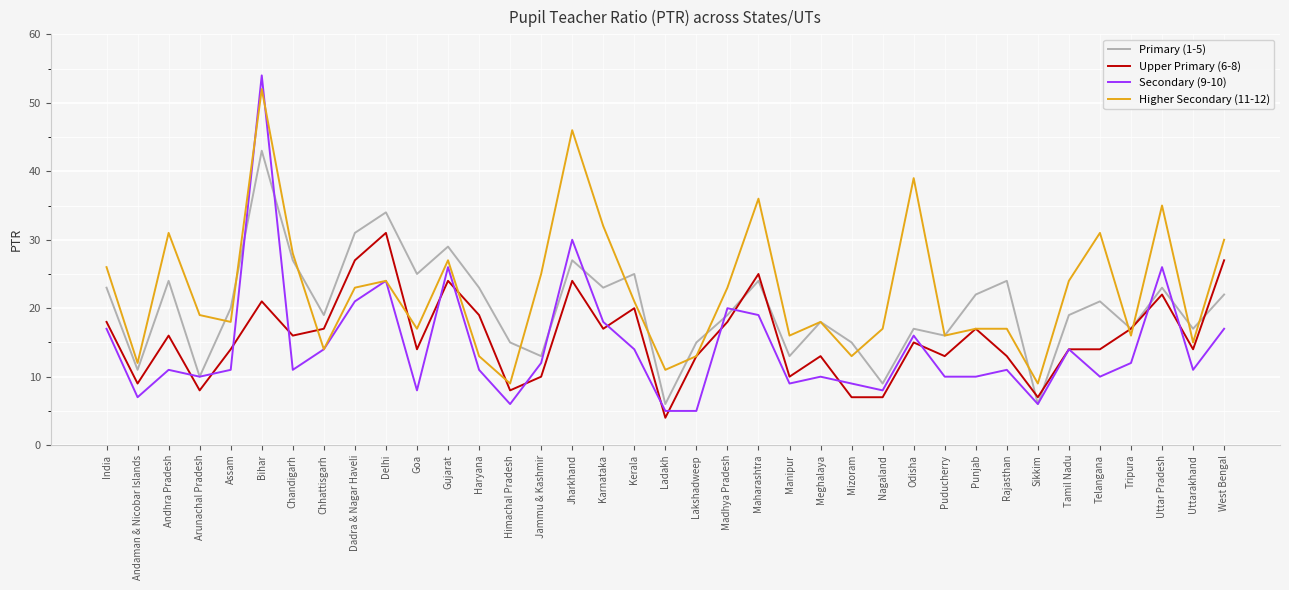

Which series has the widest spread of values?

Secondary (9-10)